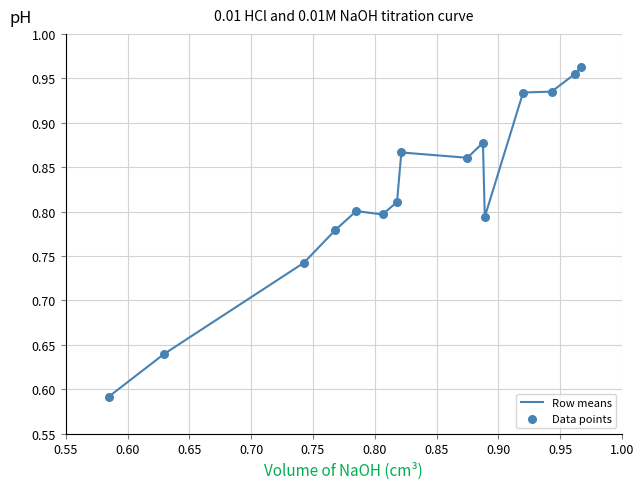

How many lines are shown in the chart?

1